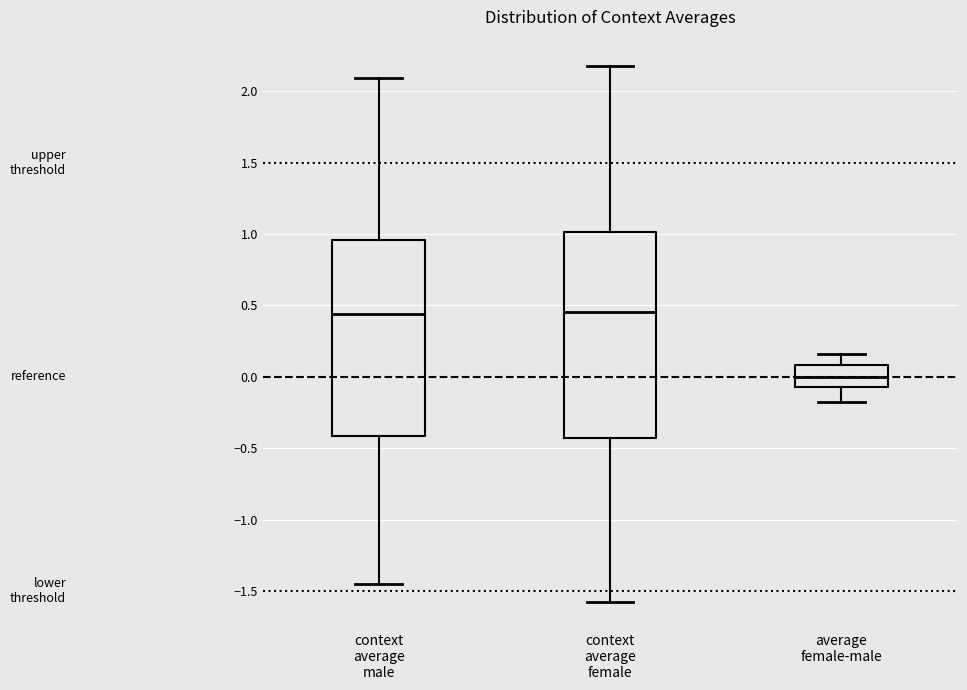

Where does the median line of the box for context average male sit on the y-axis? The values are not printed on the chart, so give them approximately, as read against the axis.

0.45